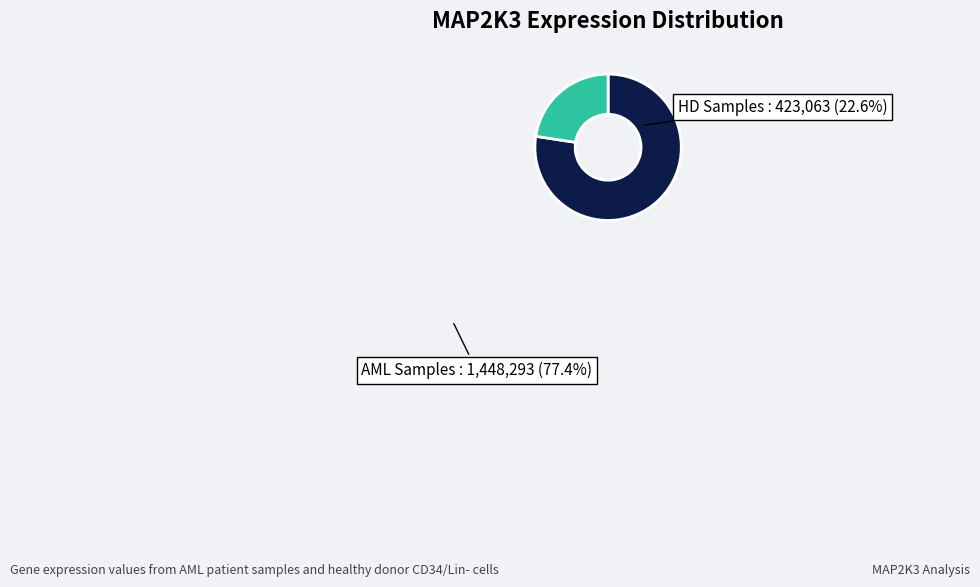

What is the ratio of the value at AML Samples to the value at HD Samples?

3.4